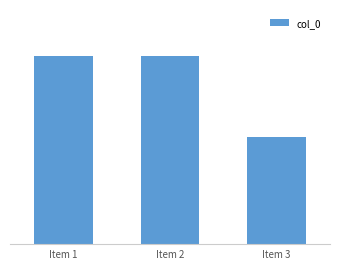

What is the value of the 3rd bar from the left?

511187